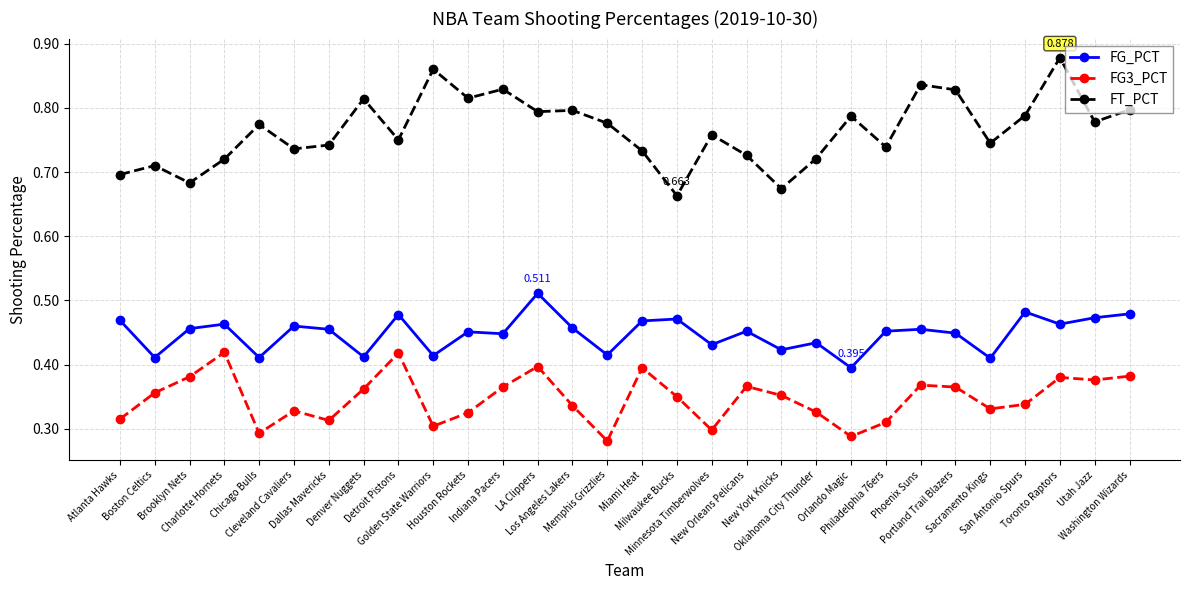

True or false: FT_PCT and FG3_PCT cross at least once.

False